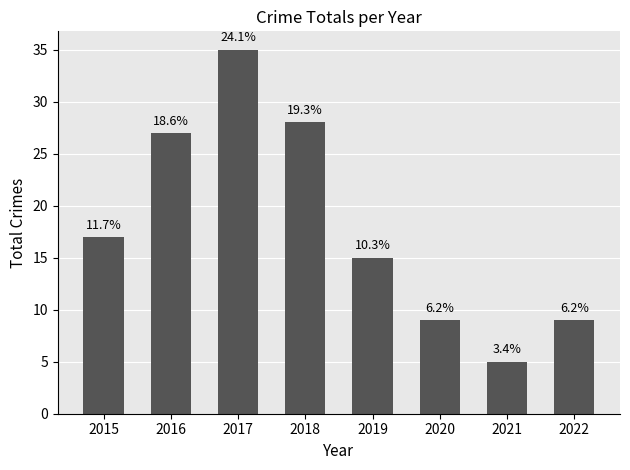

Are the bars horizontal?

No